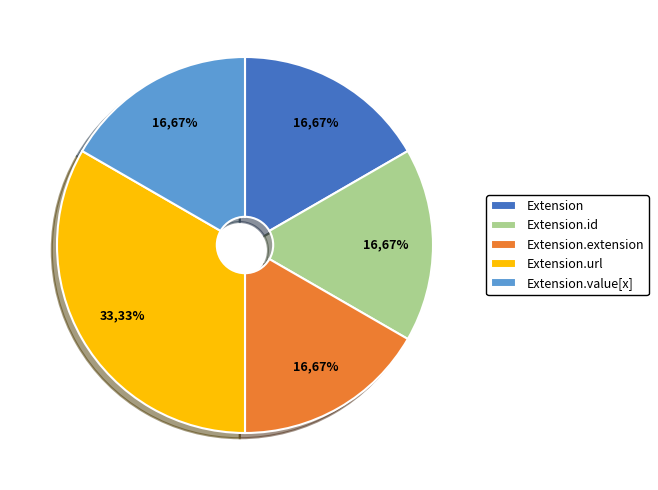

Which has a higher value, Extension.value[x] or Extension.extension?

Extension.value[x]